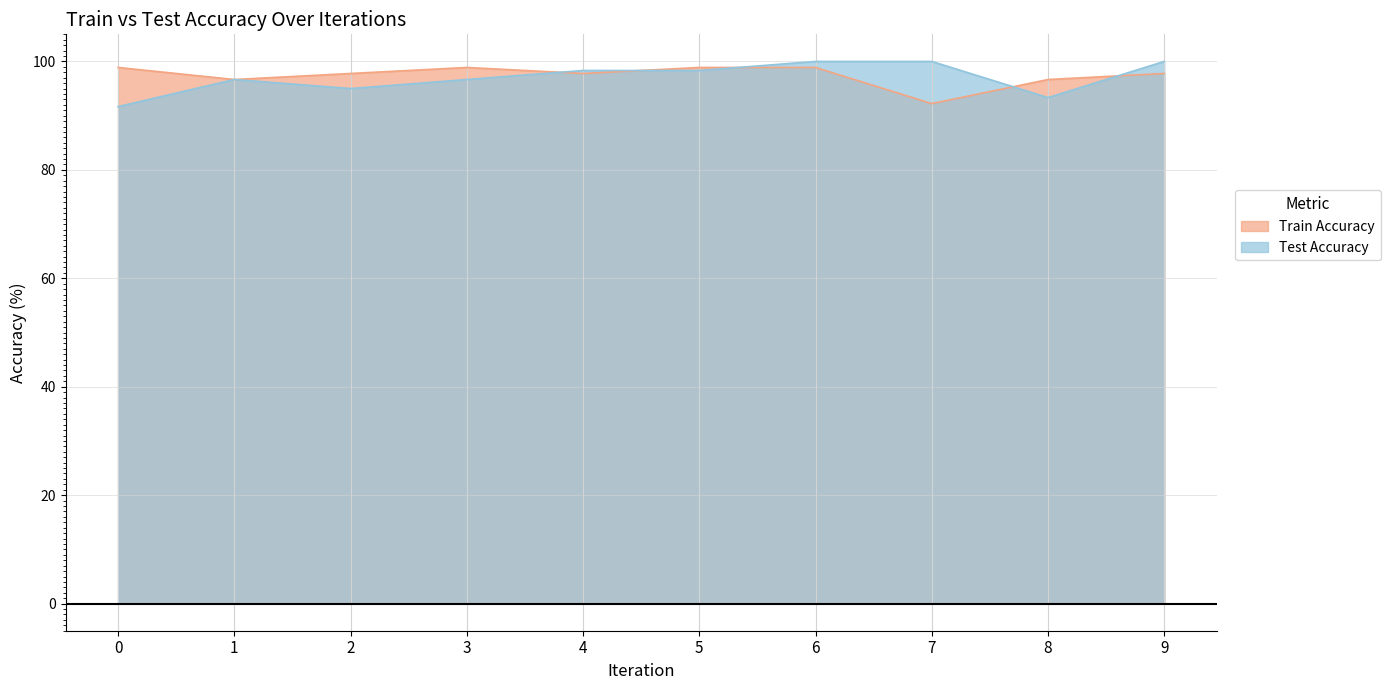

List the labels in order of Test Accuracy value, smallest first.

0, 8, 2, 1, 3, 4, 5, 6, 7, 9